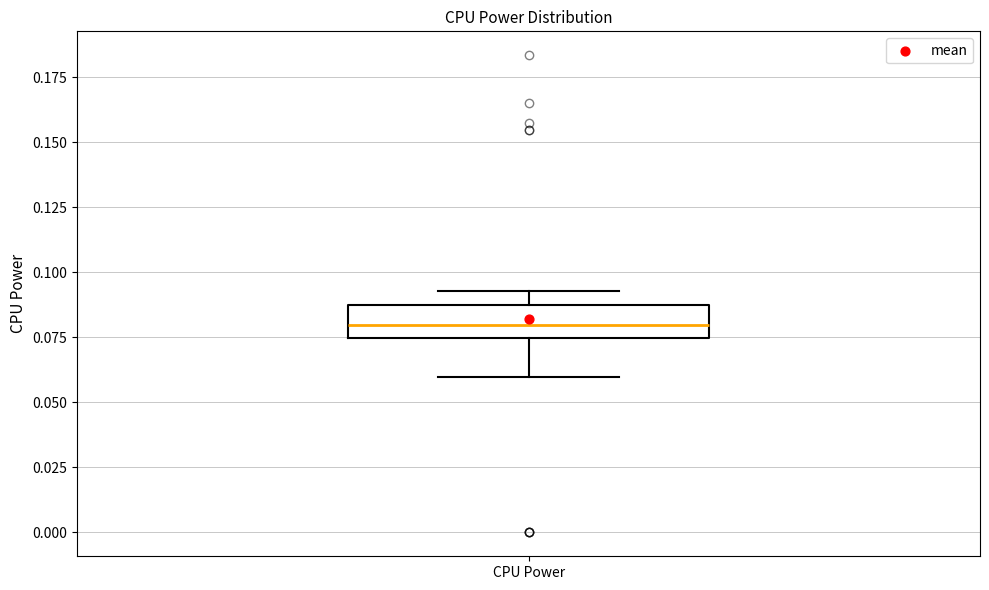

Read this box plot against the y-axis: the position of the median line, the range covered by the box, and the ends of both whiskers. The values are not printed on the chart, so give them approximately, as read against the axis.

median 0.080, box 0.075 to 0.090, whiskers 0.060 to 0.095